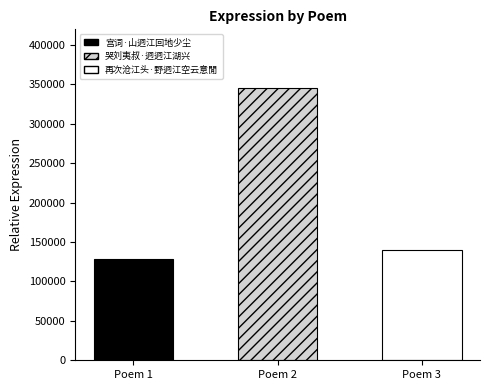

What is the sum of all values?

613448